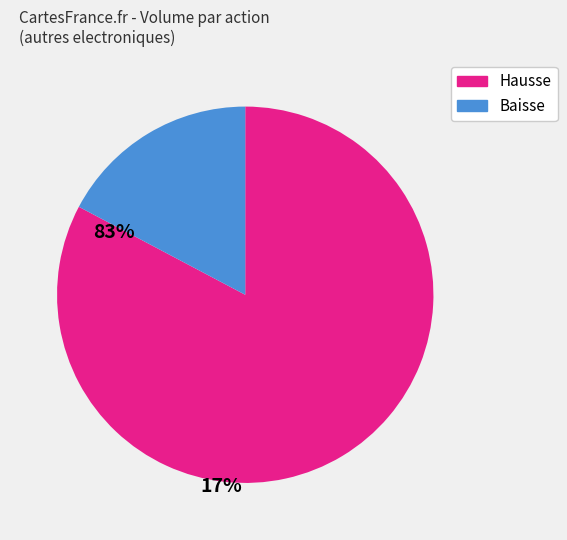

Is there any slice that represents more than half of the pie?

Yes